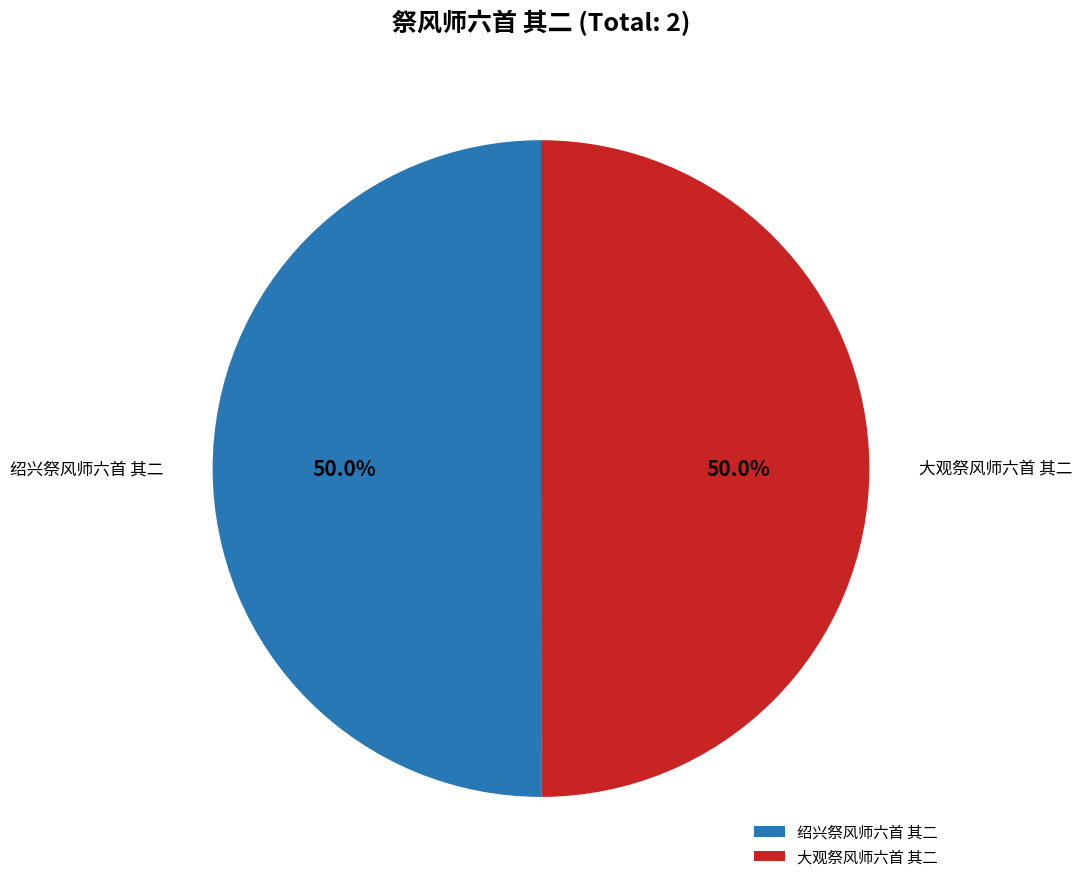

What is the ratio of the value at 大观祭风师六首 其二 to the value at 绍兴祭风师六首 其二?

1.0